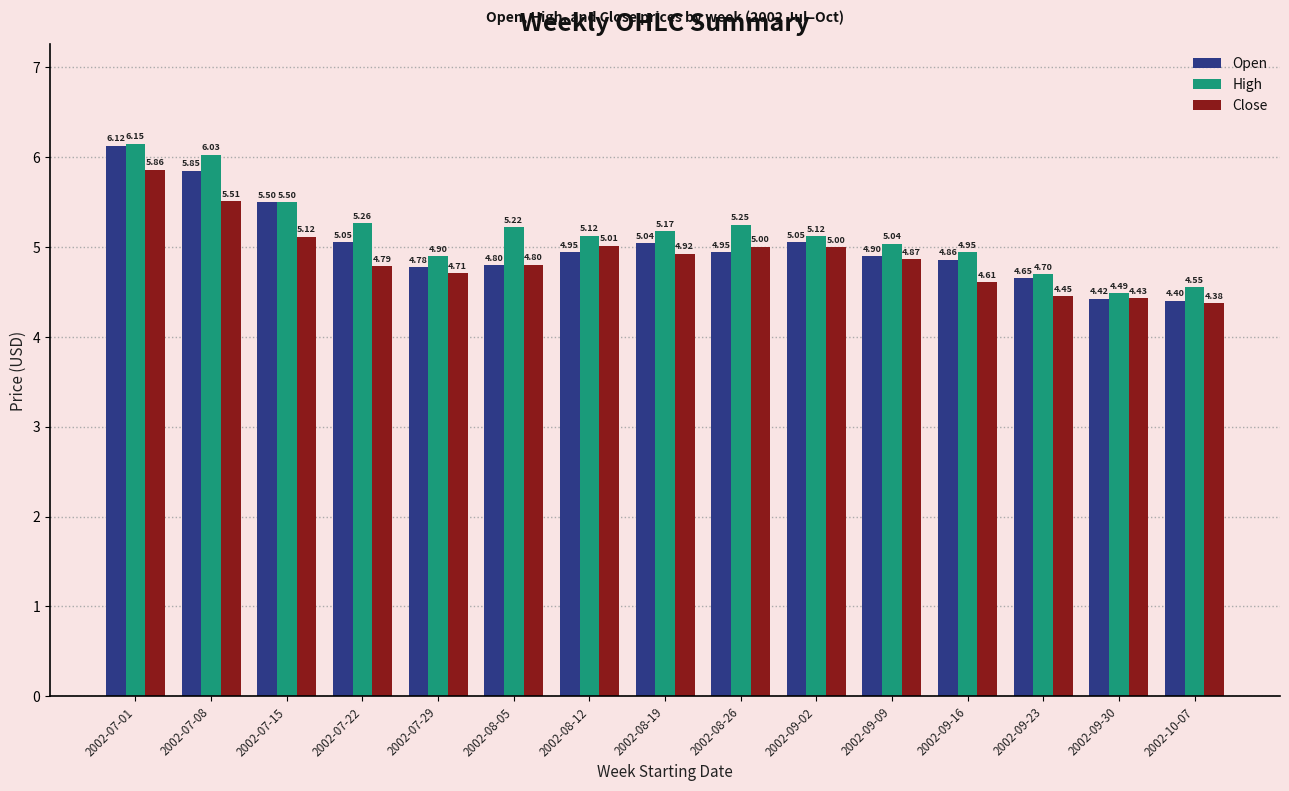

What is the difference between the Close values at 2002-07-08 and 2002-08-19?

0.6